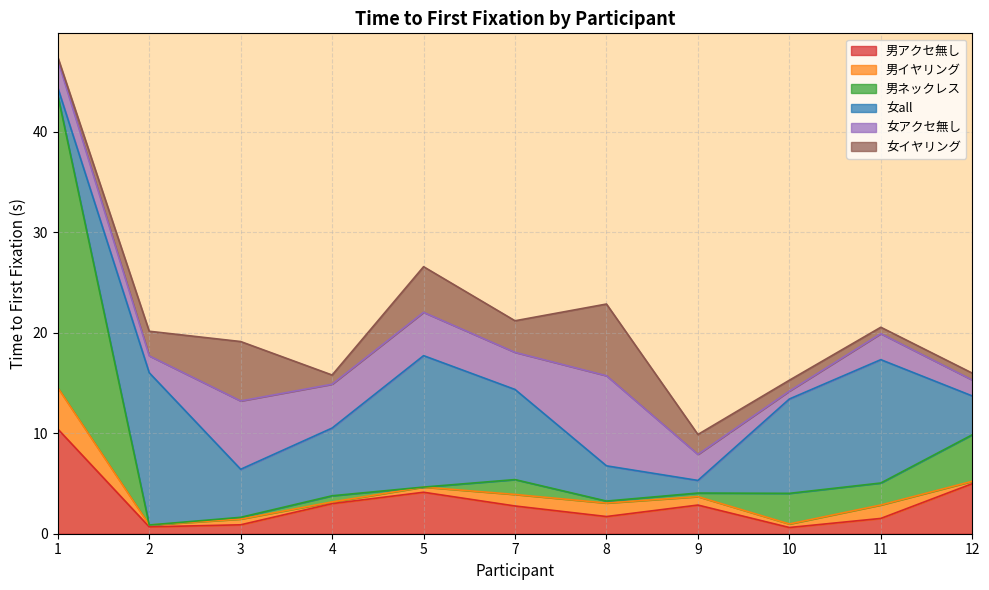

Is the value of 女アクセ無し at 3 greater than the value of 男ネックレス at 1?

No